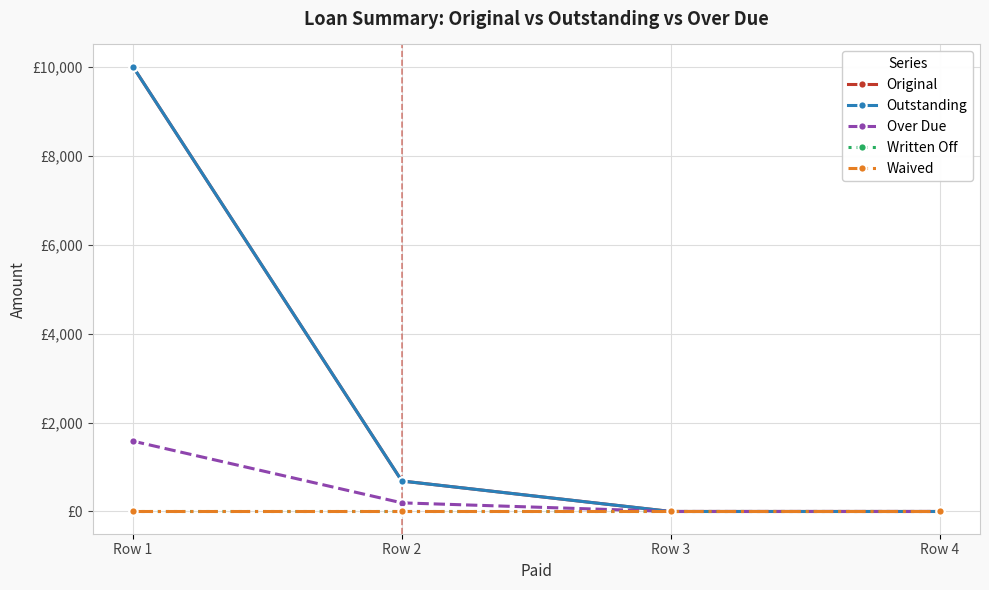

How many lines are shown in the chart?

5